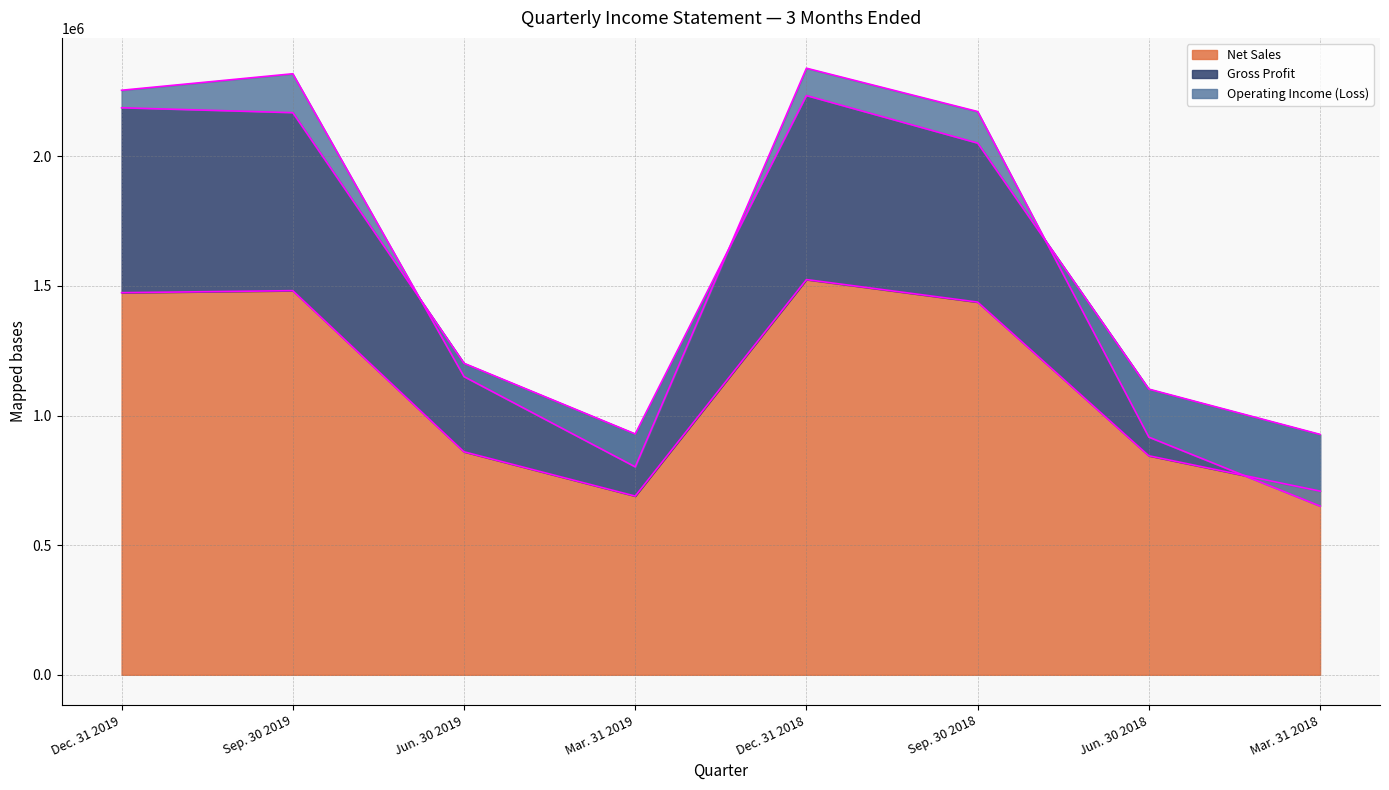

What is the value of the Gross Profit point at the 1st from the left?

2186883